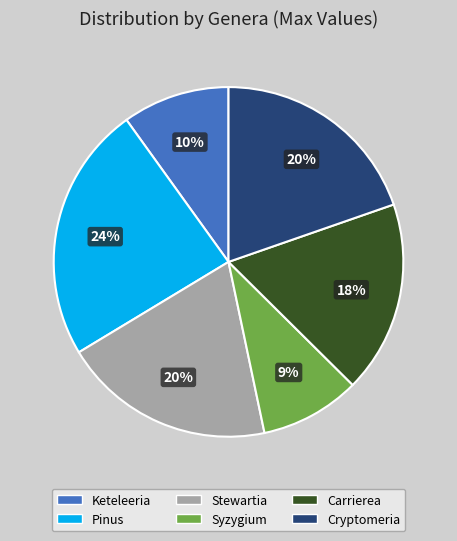

Is the sum of Keteleeria and Syzygium greater than half?

No